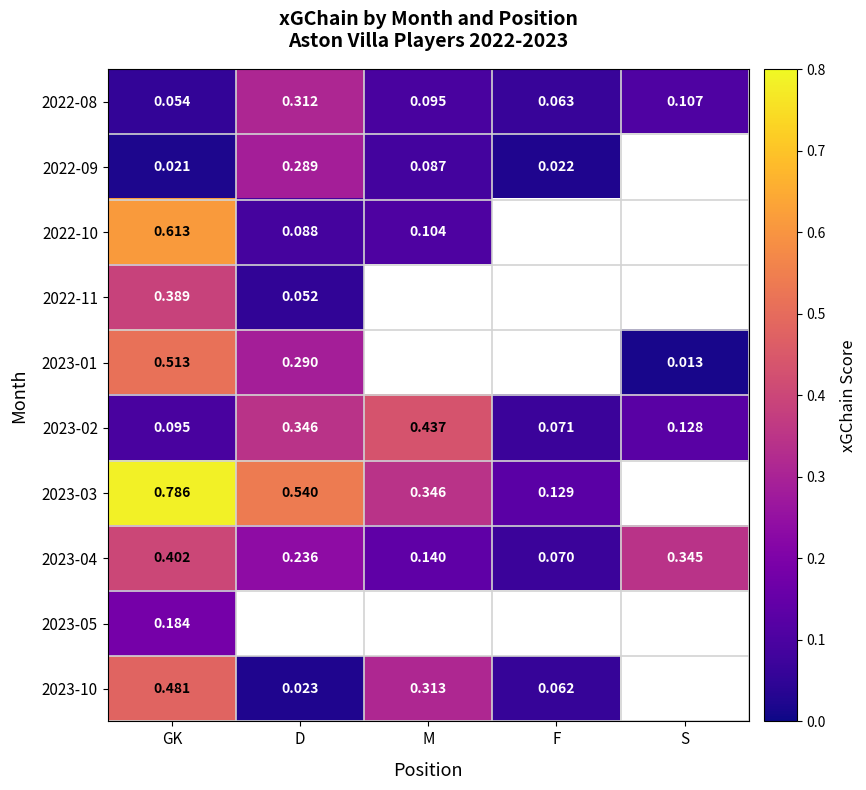

Rank the categories by 2023-02 value from lowest to highest.

F, GK, S, D, M